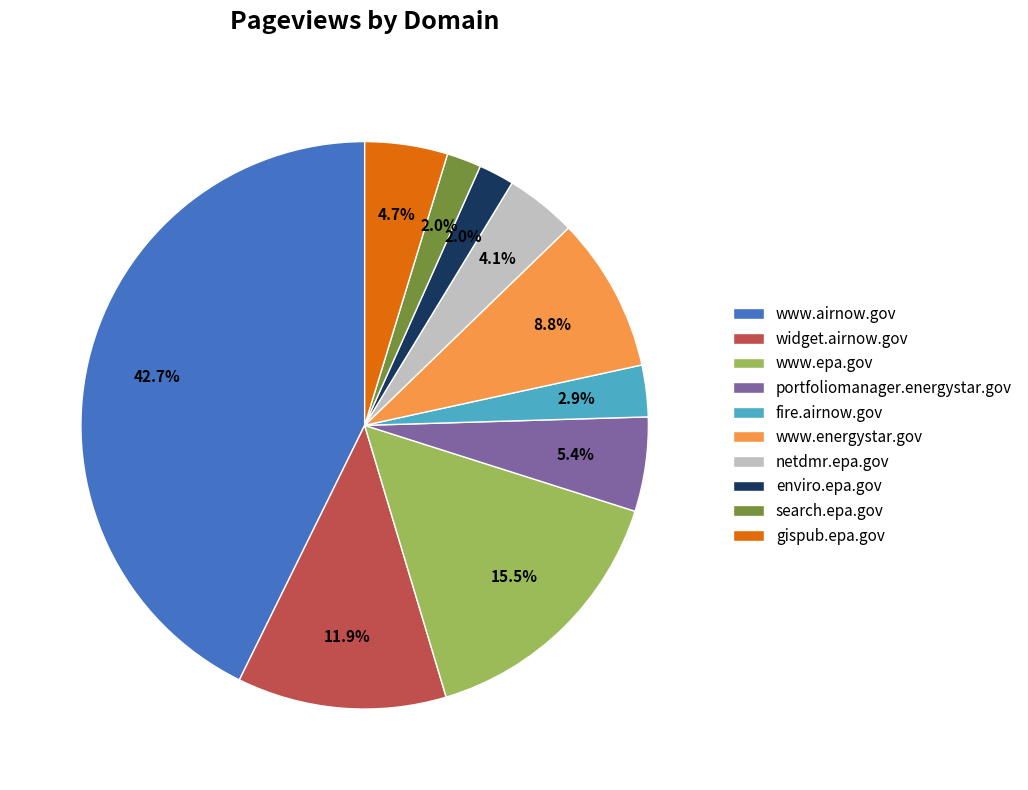

Which slice is the largest?

www.airnow.gov